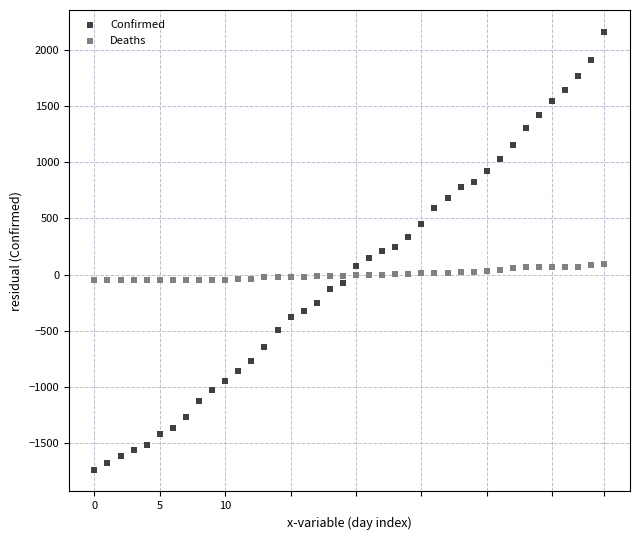

Which series contains the lowest Y value?

Confirmed